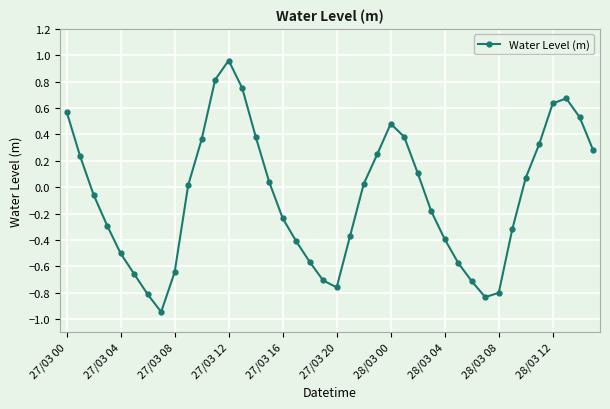

What is the difference between the second highest and minimum values?

1.8